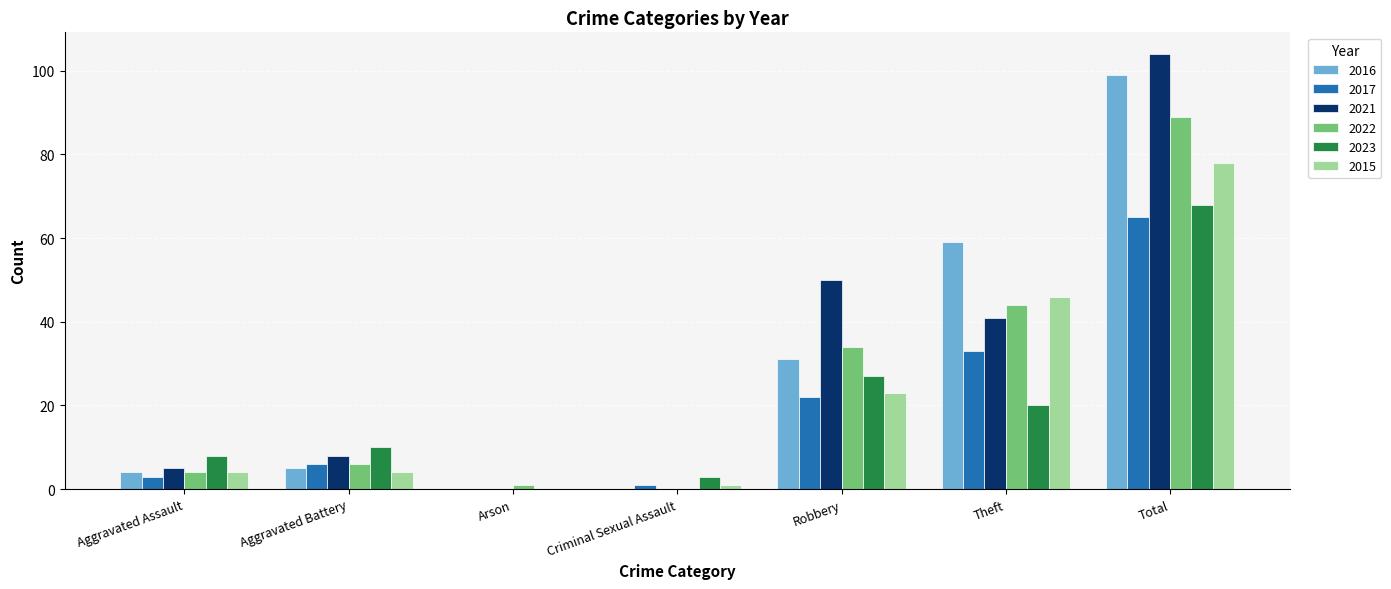

The value of 2021 at Arson is -40. True or false?

False